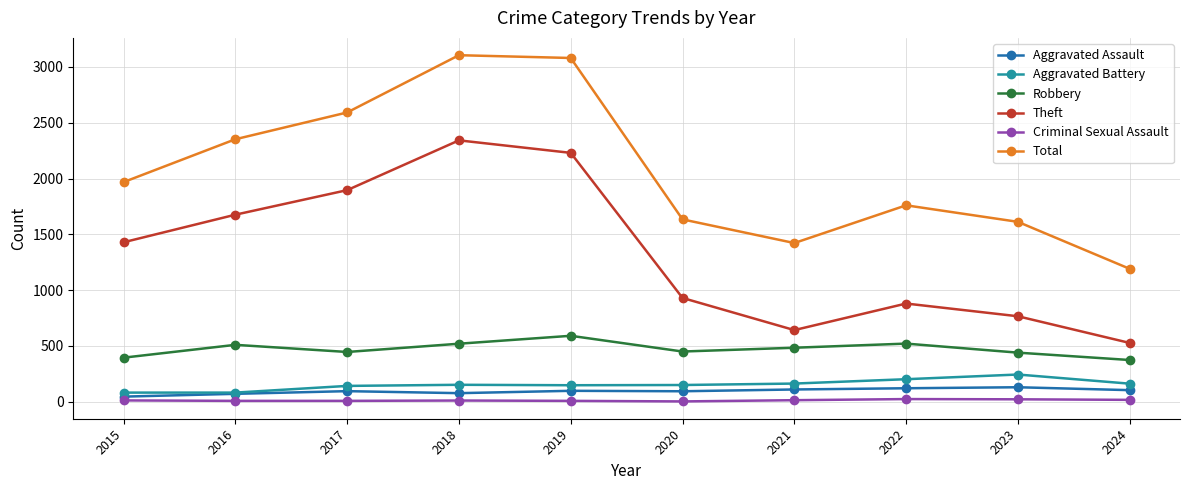

Is the value of Aggravated Assault at 2021 greater than the value of Robbery at 2017?

No